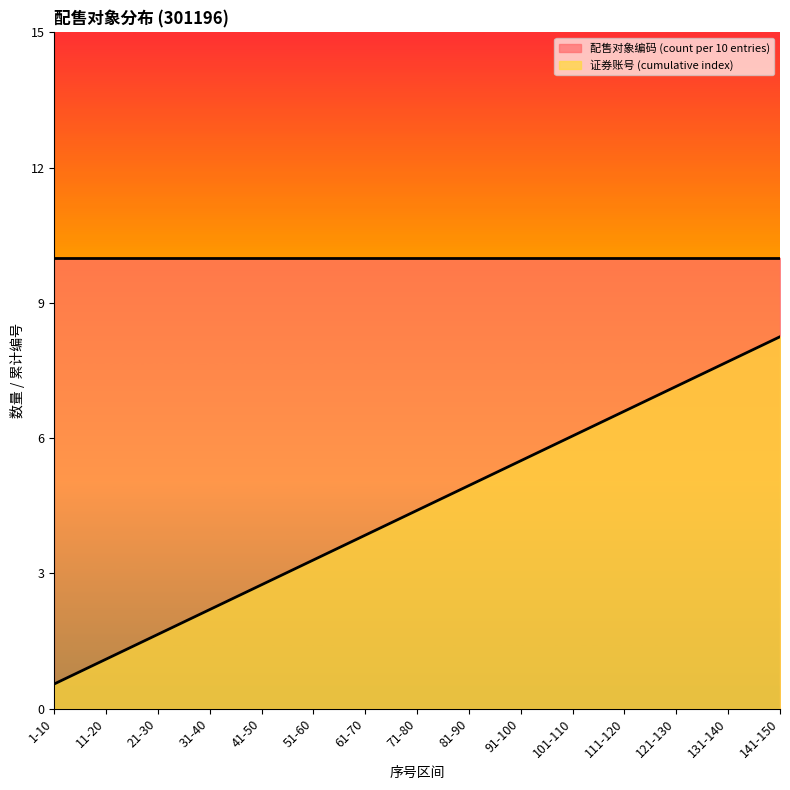

What is the sum of the values at 41-50 and 111-120?

9.3